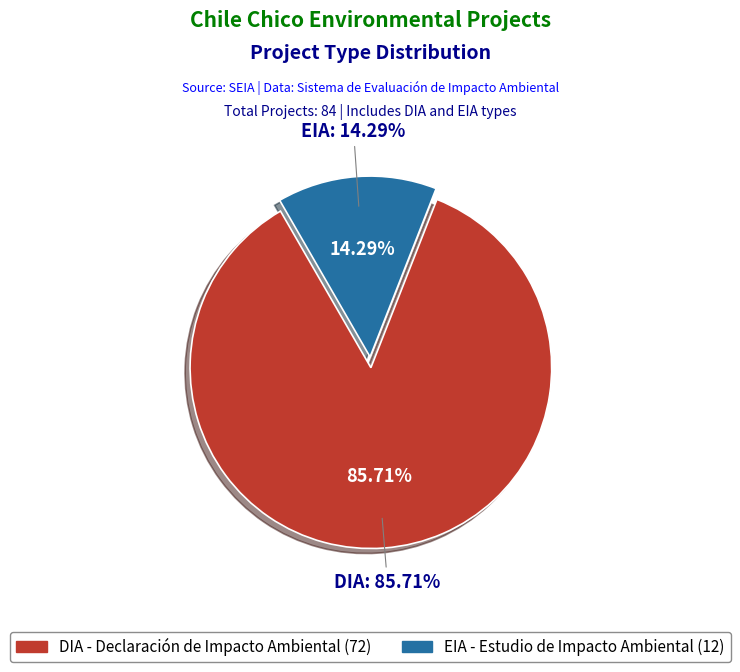

Rank the categories by value from lowest to highest.

EIA, DIA